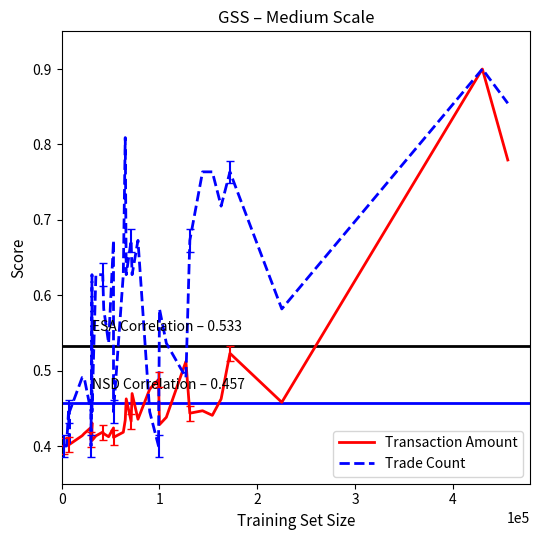

Where is the first local maximum for Trade Count?

2